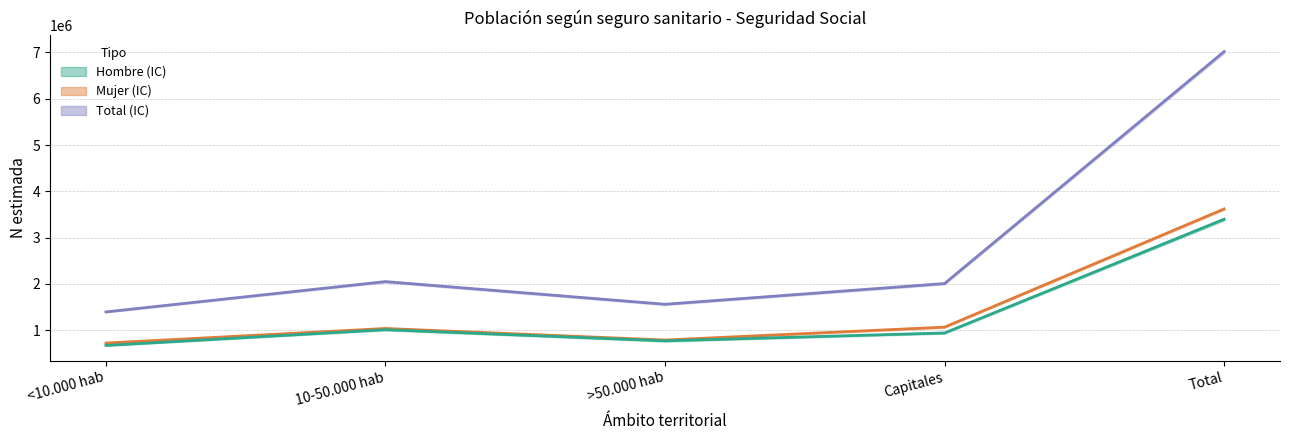

What is the label of the 3rd point from the left?

>50.000 hab